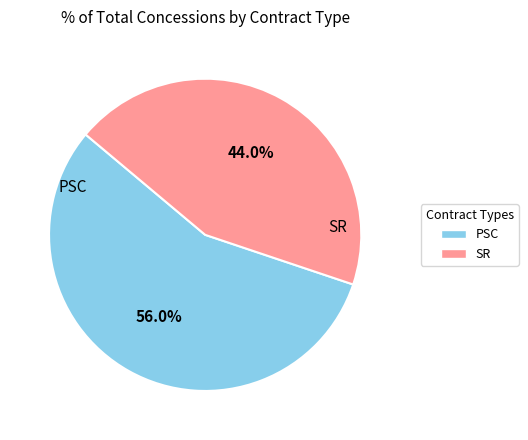

True or false: PSC accounts for 56% of the total.

True